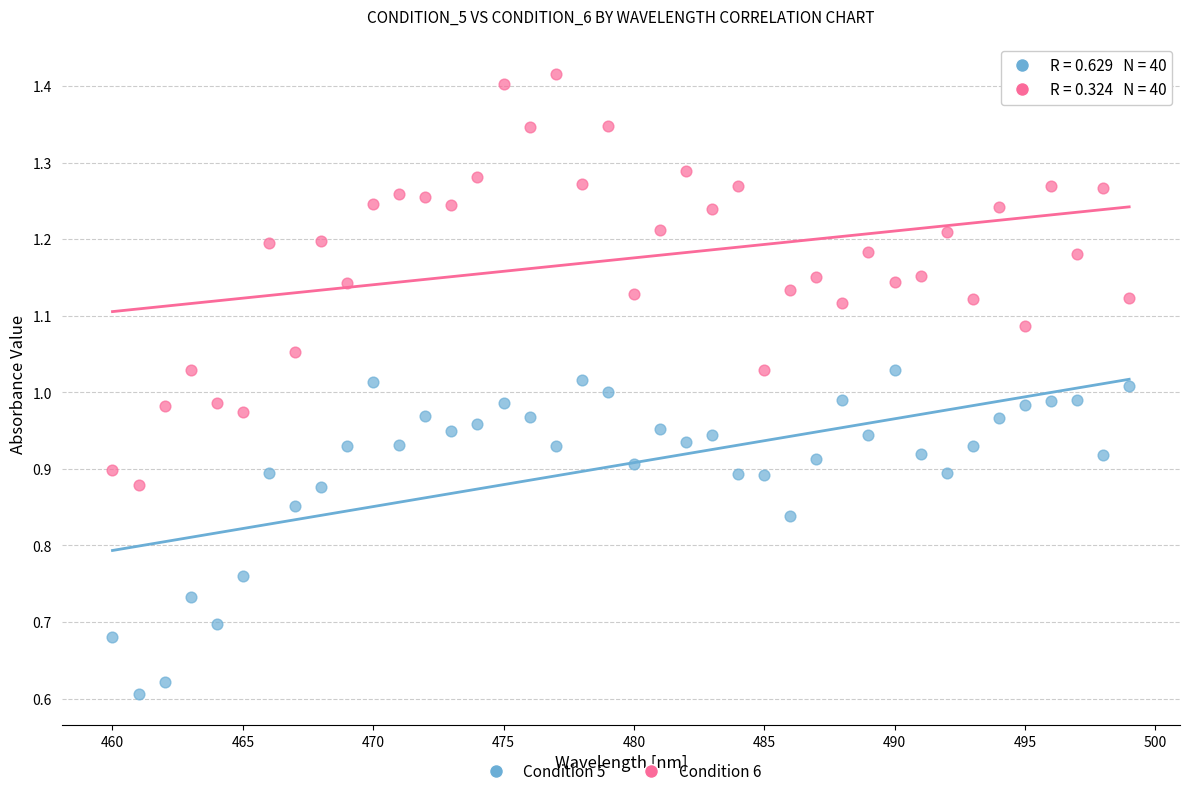

Across all data points, what is the range of X values (max minus min)?

39.0